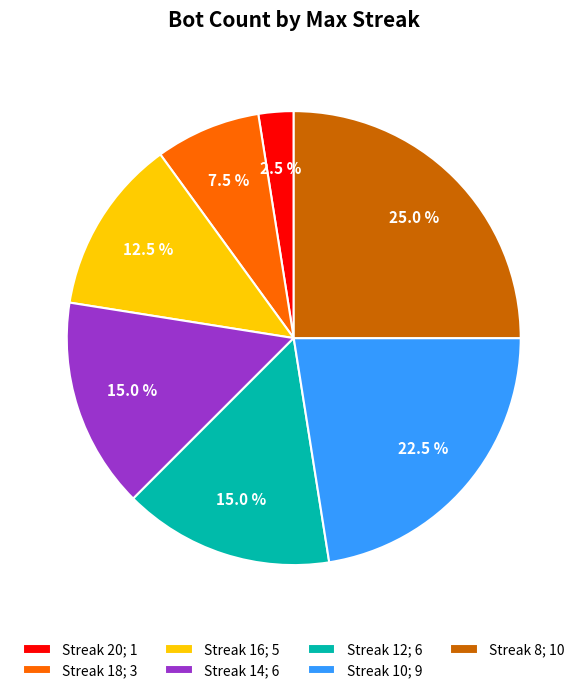

How many segments does this pie chart have?

7